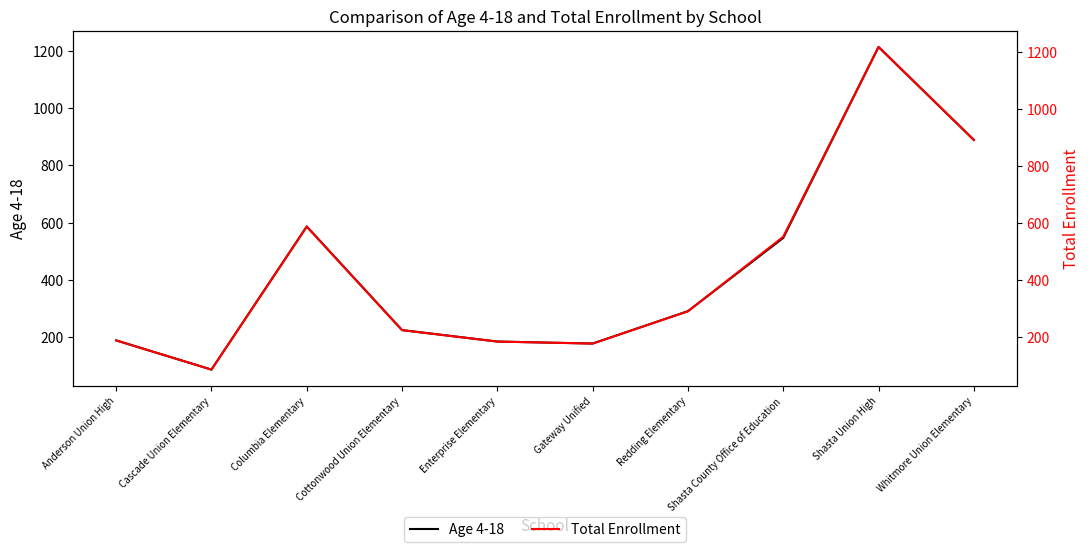

List the labels in order of Total Enrollment value, smallest first.

Cascade Union Elementary, Gateway Unified, Enterprise Elementary, Anderson Union High, Cottonwood Union Elementary, Redding Elementary, Shasta County Office of Education, Columbia Elementary, Whitmore Union Elementary, Shasta Union High